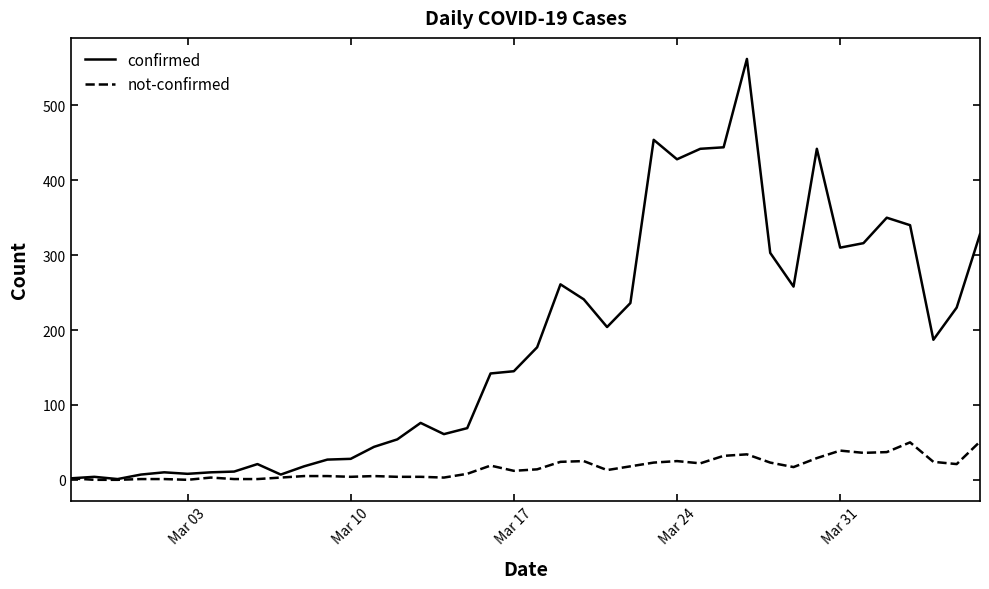

Which series has the largest total across all categories?

confirmed